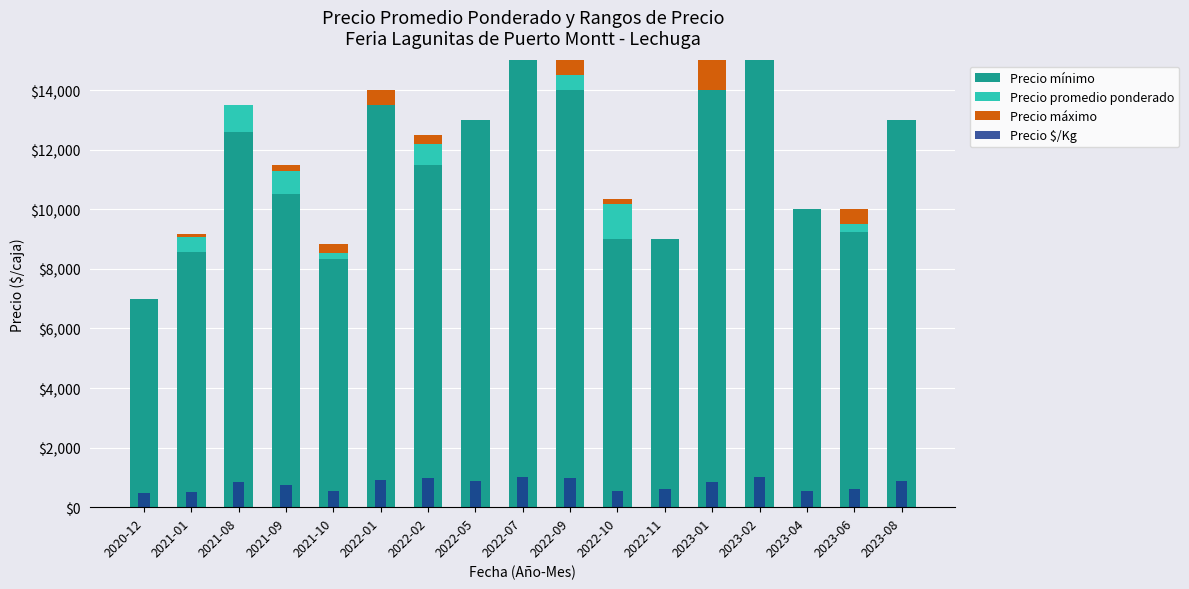

What are all the series names shown in the legend?

Precio mínimo, Precio promedio ponderado, Precio máximo, Precio $/Kg